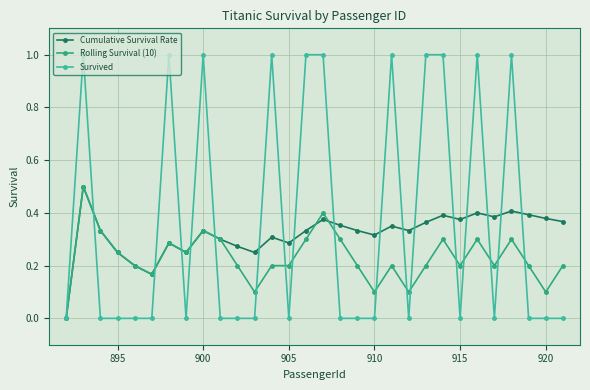

What is the maximum value for Rolling Survival (10)?

0.5